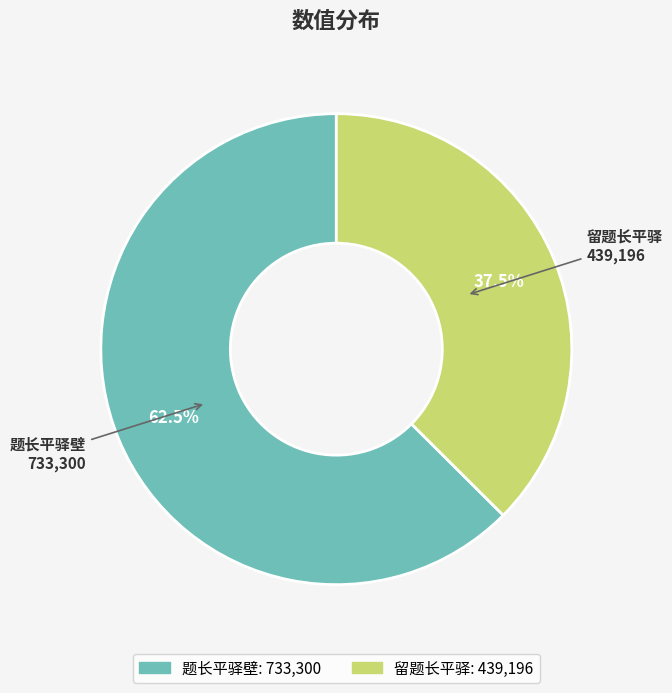

Combined, do 留题长平驿 and 题长平驿壁 account for over 50%?

Yes